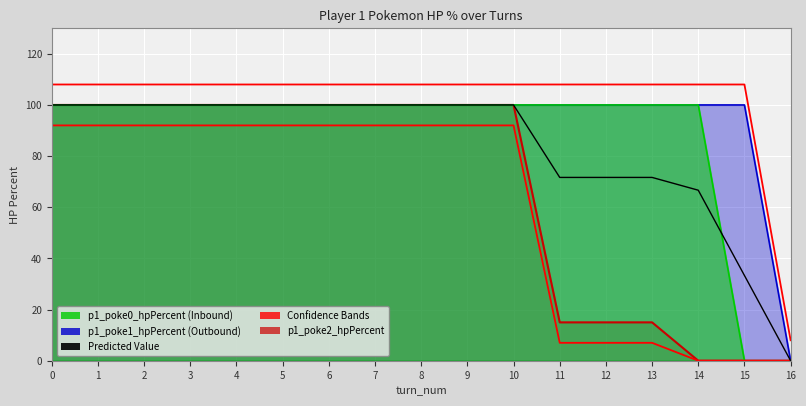

What is the total value across all series at 4?

600.0